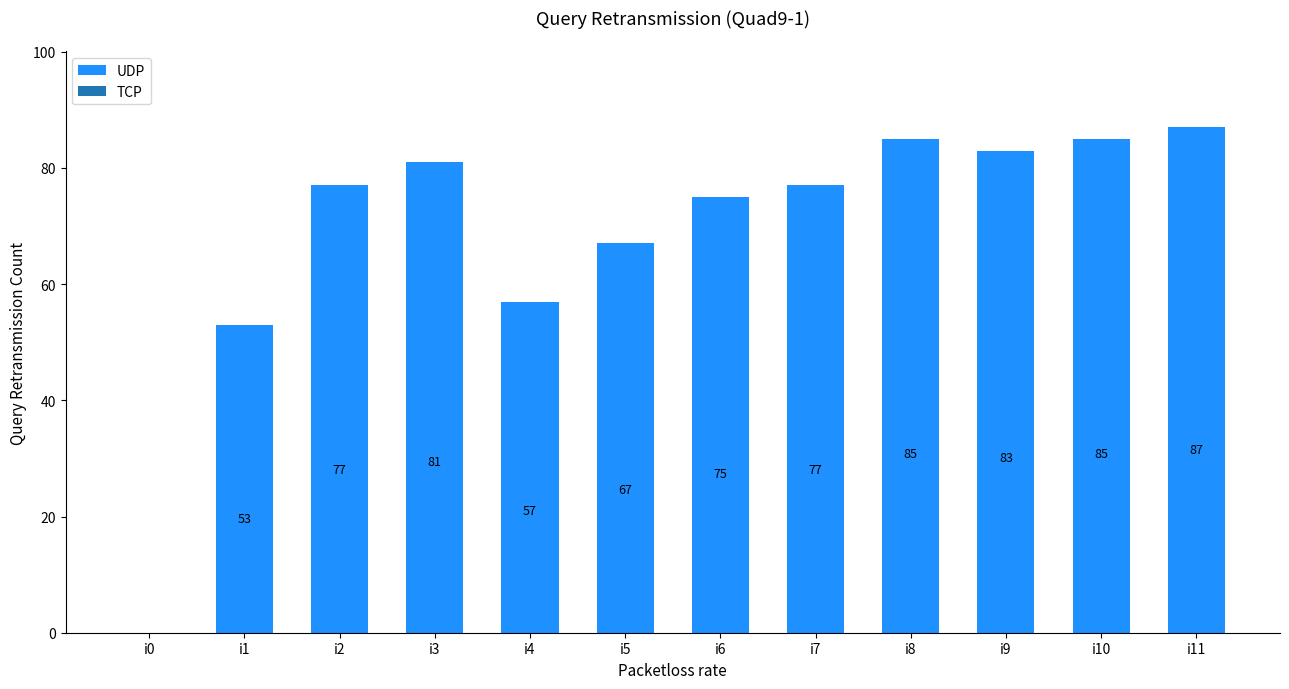

Reading left to right, list all the values displayed in this chart.

i0=0	i1=53	i2=77	i3=81	i4=57	i5=67	i6=75	i7=77	i8=85	i9=83	i10=85	i11=87